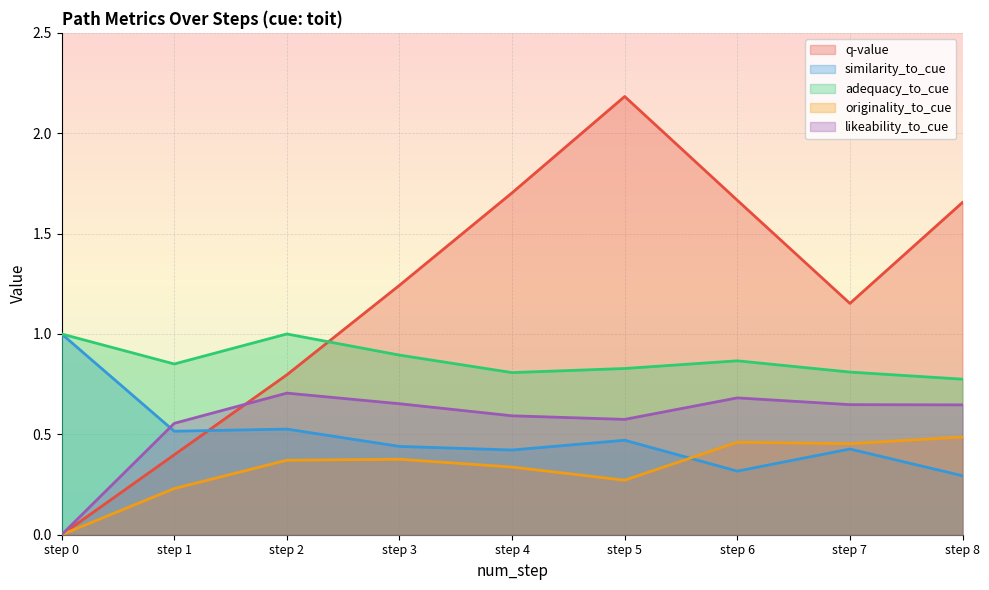

What is the total value across all series at step 3?

3.6